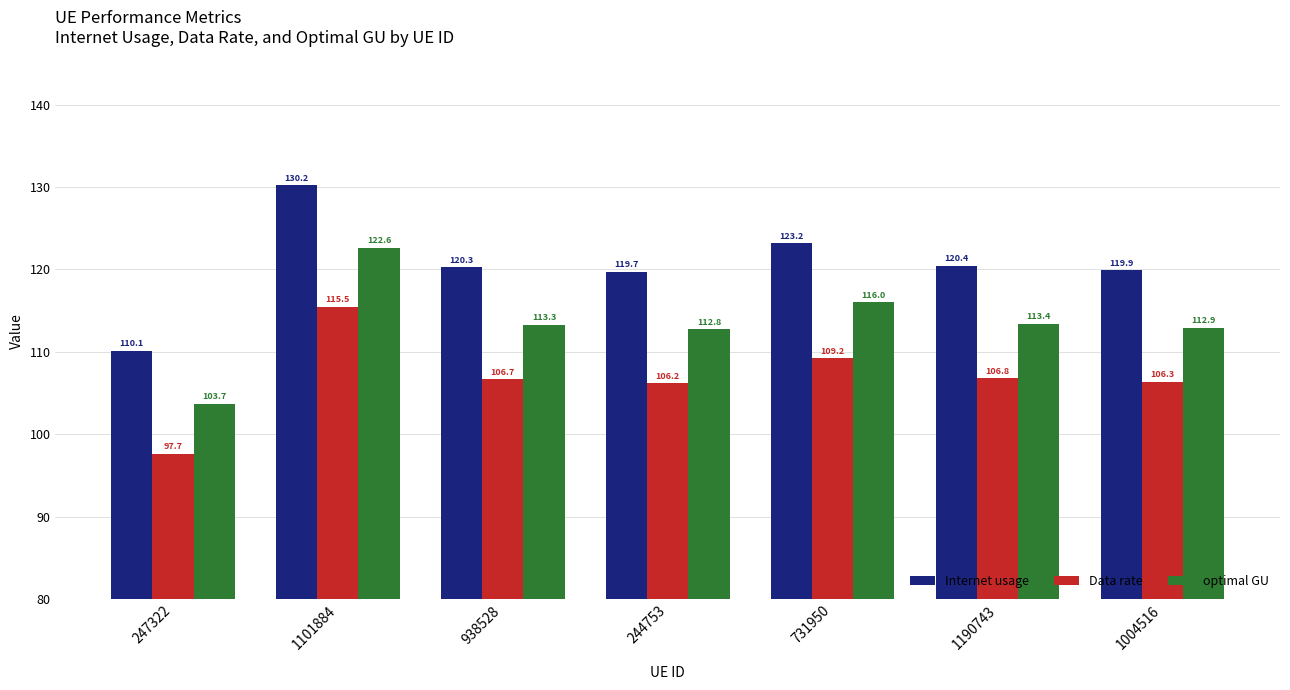

Reading left to right, extract all data points from this chart.

Internet usage: 247322=110.1	1101884=130.2	938528=120.3	244753=119.7	731950=123.2	1190743=120.4	1004516=119.9
Data rate: 247322=97.7	1101884=115.5	938528=106.7	244753=106.2	731950=109.2	1190743=106.8	1004516=106.3
optimal GU: 247322=103.7	1101884=122.6	938528=113.3	244753=112.8	731950=116.0	1190743=113.4	1004516=112.9